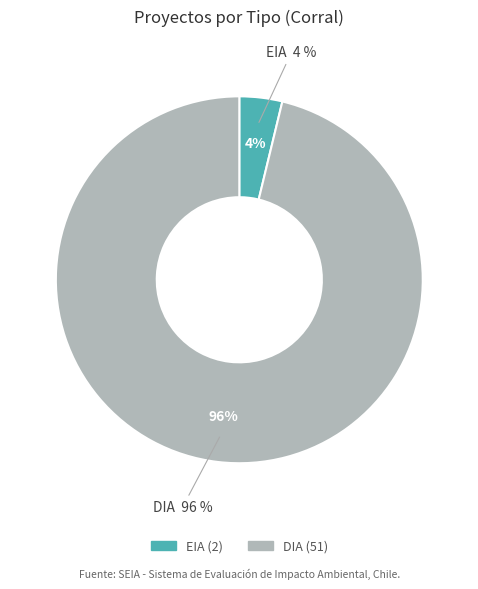

Rank the categories by value from highest to lowest.

DIA, EIA